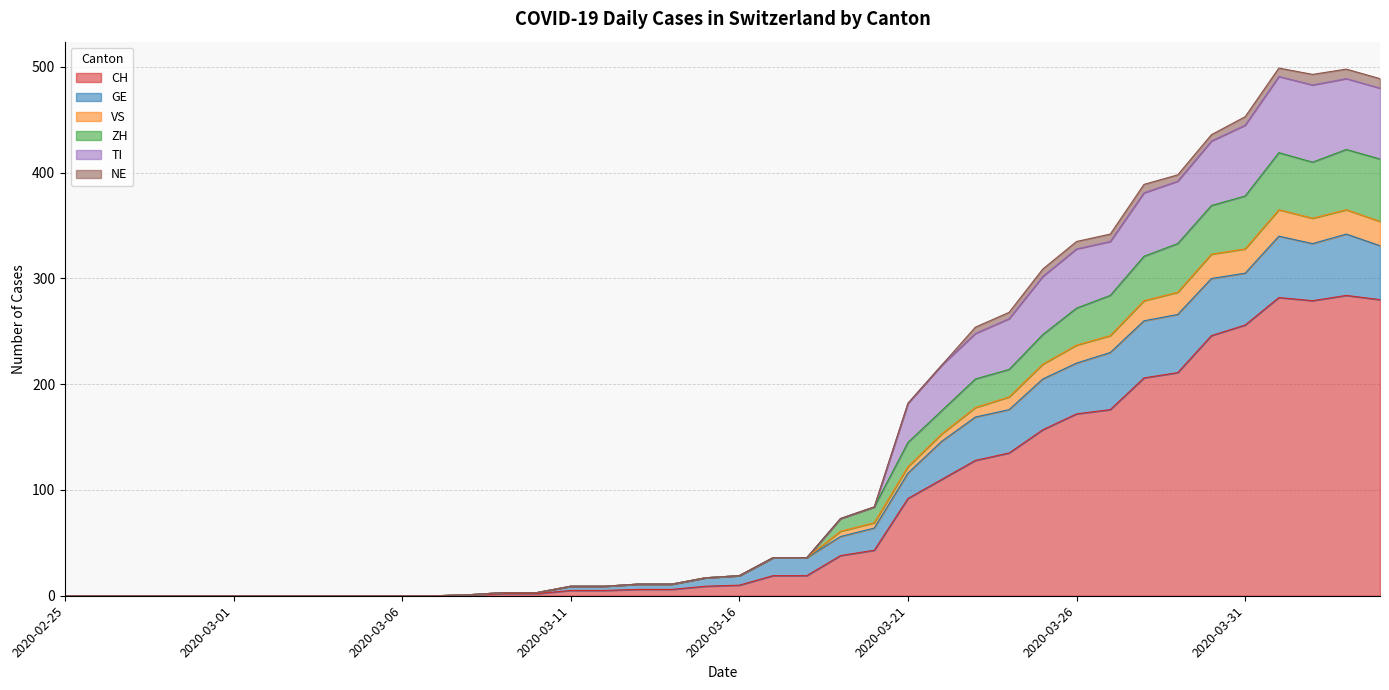

The CH series shows 114 at 2020-02-25. True or false?

False